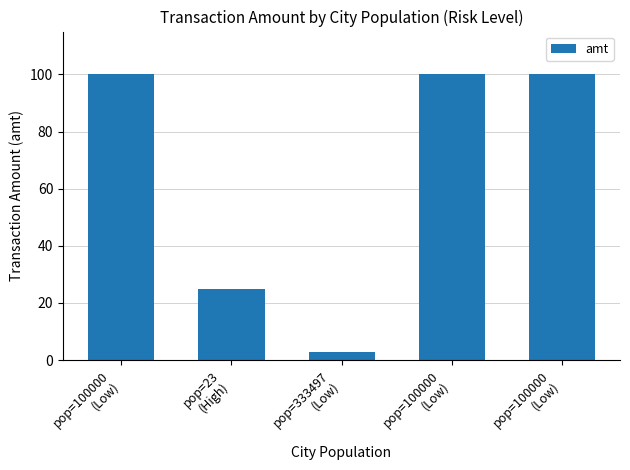

Between pop=100000
(Low) and pop=100000
(Low), which is larger?

pop=100000
(Low)